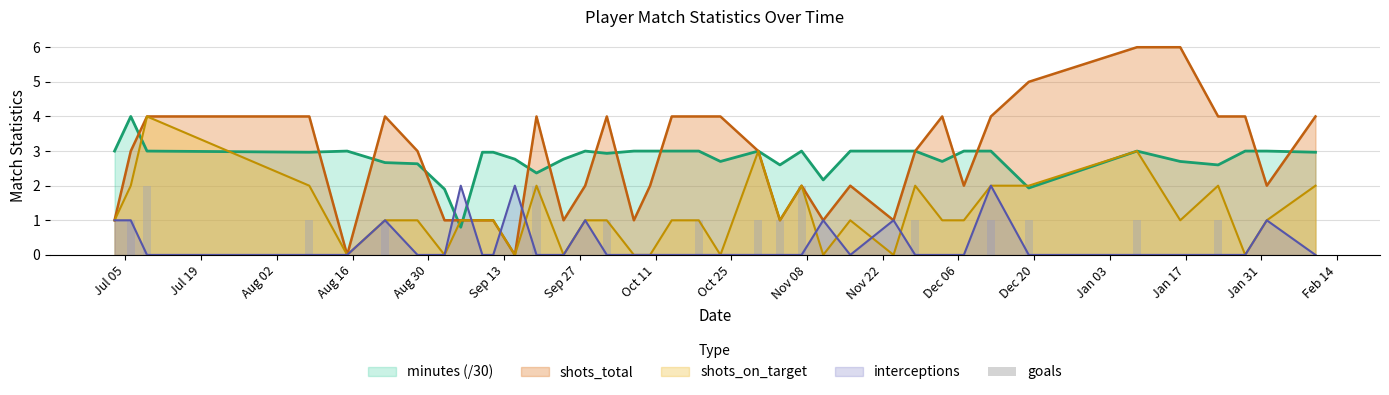

What is the value of the 6th bar from the left?

1